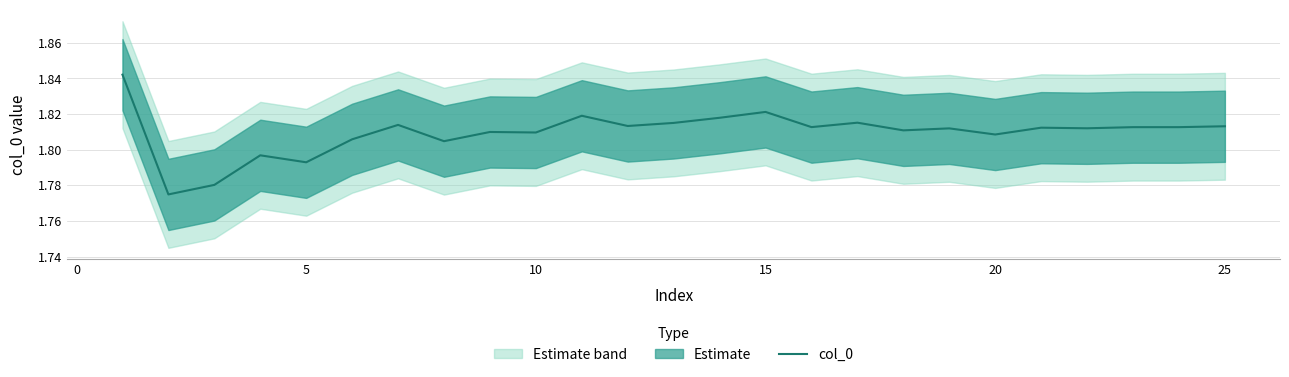

How many categories are shown in the chart?

25